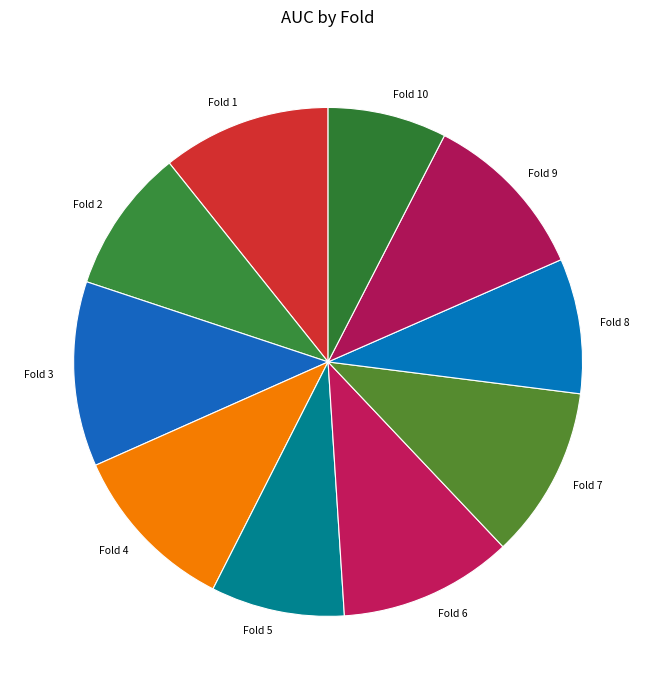

Which has a higher value, Fold 4 or Fold 8?

Fold 4